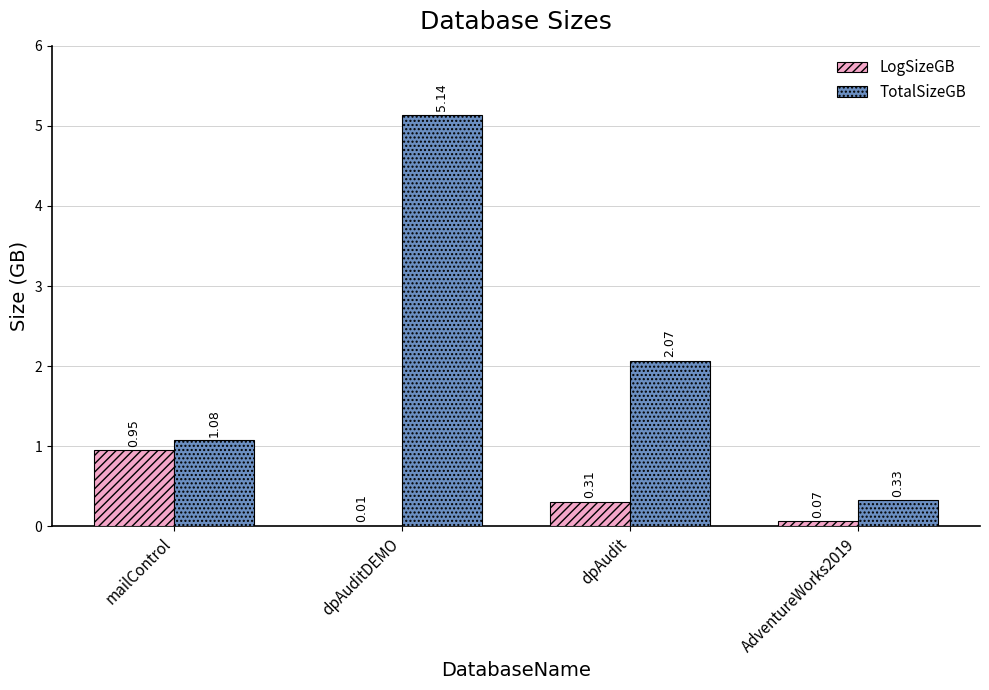

At which label is TotalSizeGB closest to 2?

dpAudit